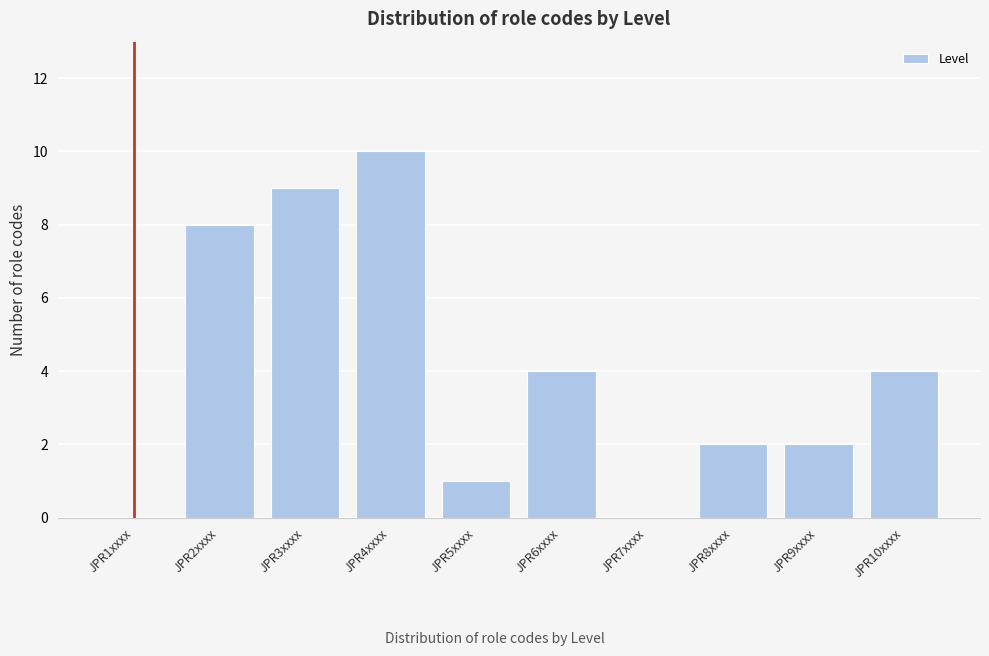

Reading right to left, list all the values displayed in this chart.

JPR10xxxx=4	JPR9xxxx=2	JPR8xxxx=2	JPR7xxxx=0	JPR6xxxx=4	JPR5xxxx=1	JPR4xxxx=10	JPR3xxxx=9	JPR2xxxx=8	JPR1xxxx=0